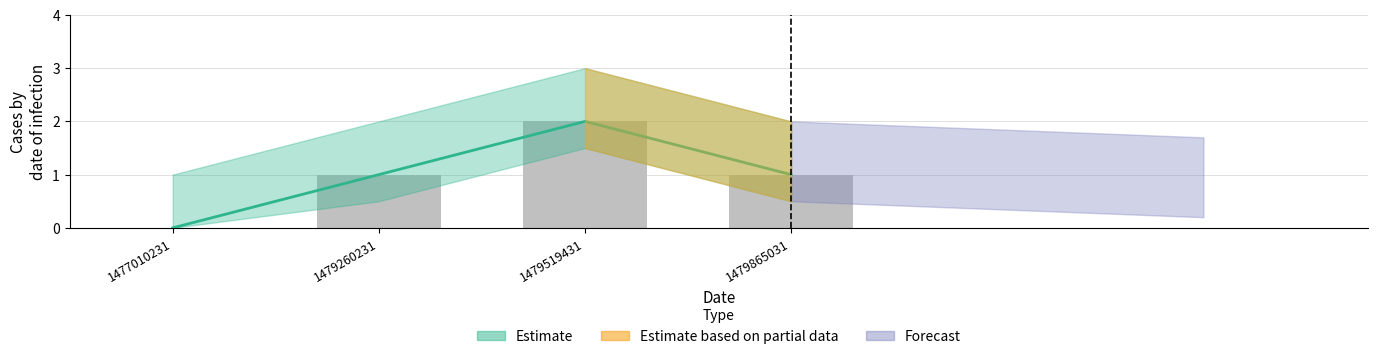

Between 1479260231 and 1479519431, which is larger?

1479519431